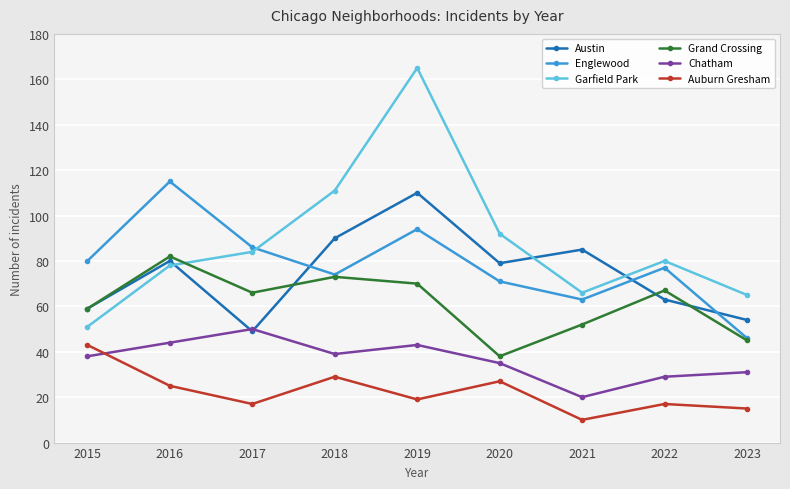

At which category does Garfield Park reach its first local peak?

2019